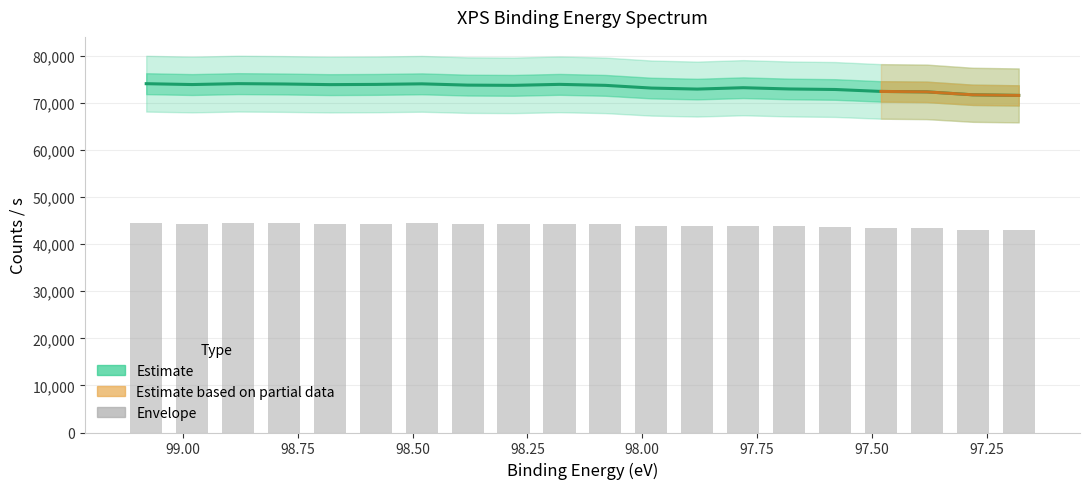

Reading right to left, list all the values displayed in this chart.

Raw Data (Estimate): 71585.8	71716.6	72337.6	72432.0	72845.1	72956.8	73222.7	72930.5	73146.8	73722.5	73933.1	73722.8	73773.2	74044.7	73924.0	73877.8	74011.8	74087.3	73893.9	74075.9
Envelope: 42951.5	43030.0	43402.6	43459.2	43707.1	43774.1	43933.6	43758.3	43888.1	44233.5	44359.9	44233.7	44263.9	44426.8	44354.4	44326.7	44407.1	44452.4	44336.3	44445.5